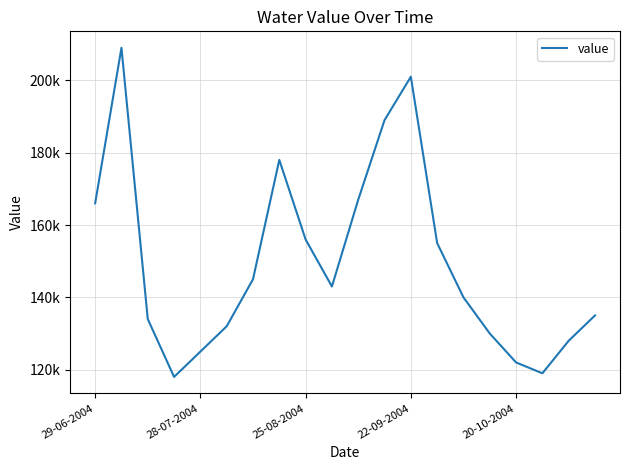

Reading right to left, transcribe all the data shown in this chart.

135000	128000	119000	122000	130000	140000	155000	201000	189000	167000	143000	156000	178000	145000	132000	125000	118000	134000	209000	166000